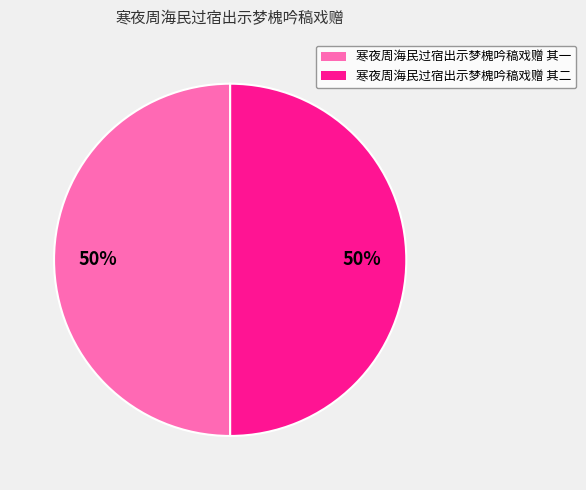

How many segments does this pie chart have?

2